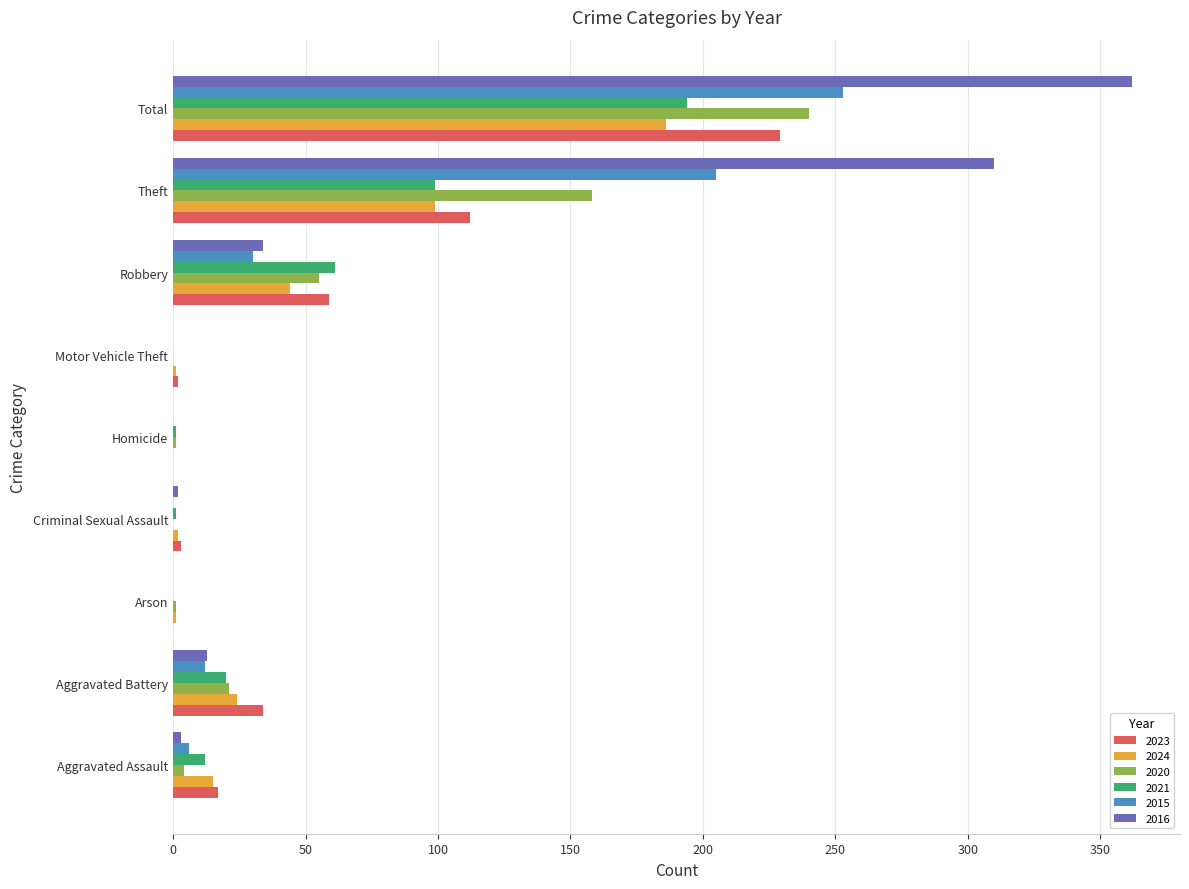

At which category is the sum across all series the highest?

Total